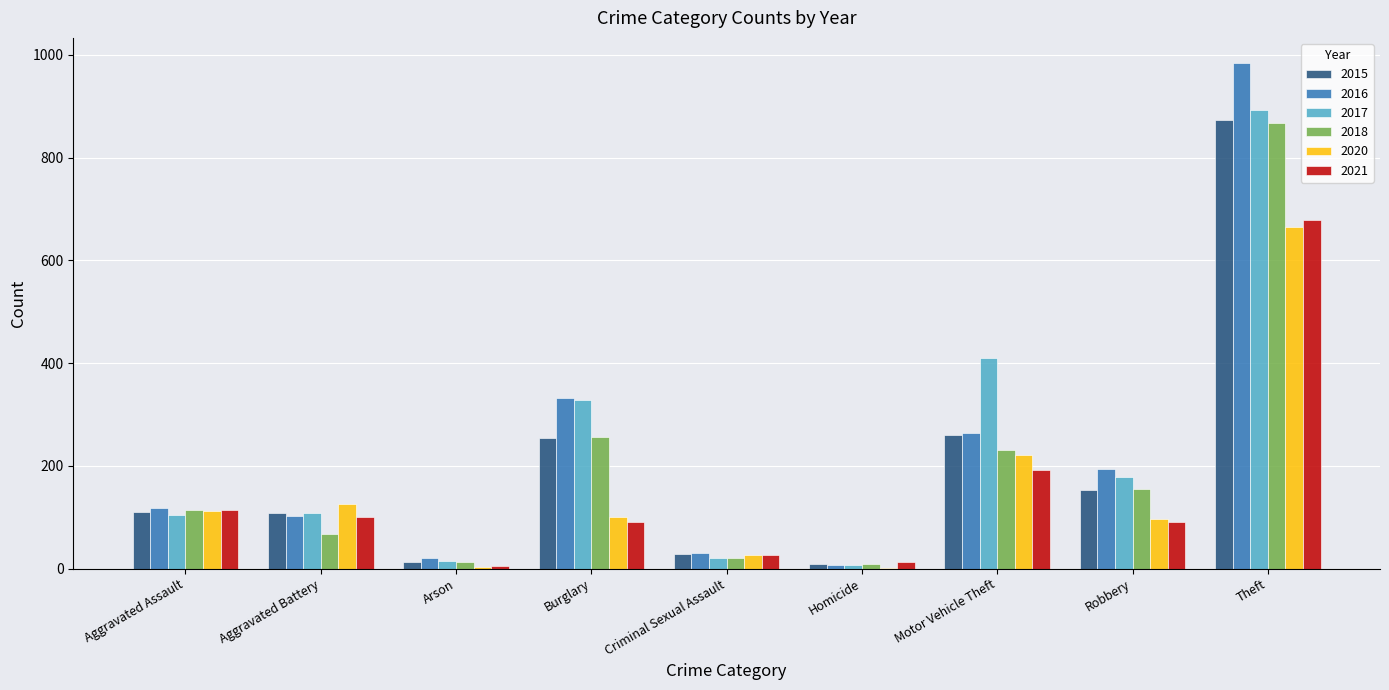

Which series changed the most between Arson and Criminal Sexual Assault?

2020